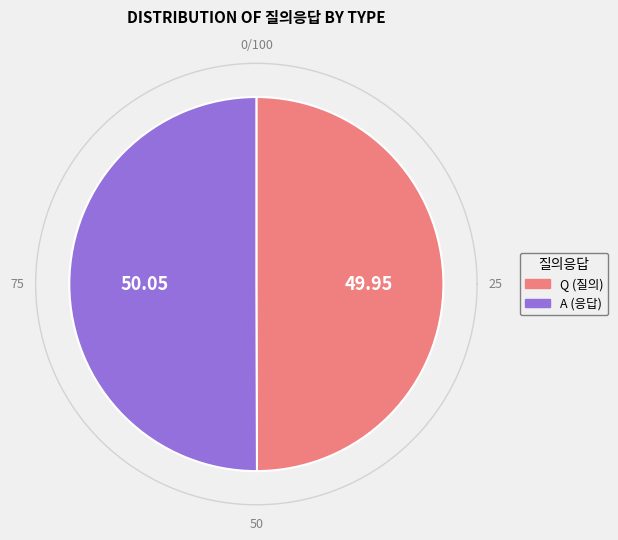

Rank the categories by value from highest to lowest.

A, Q